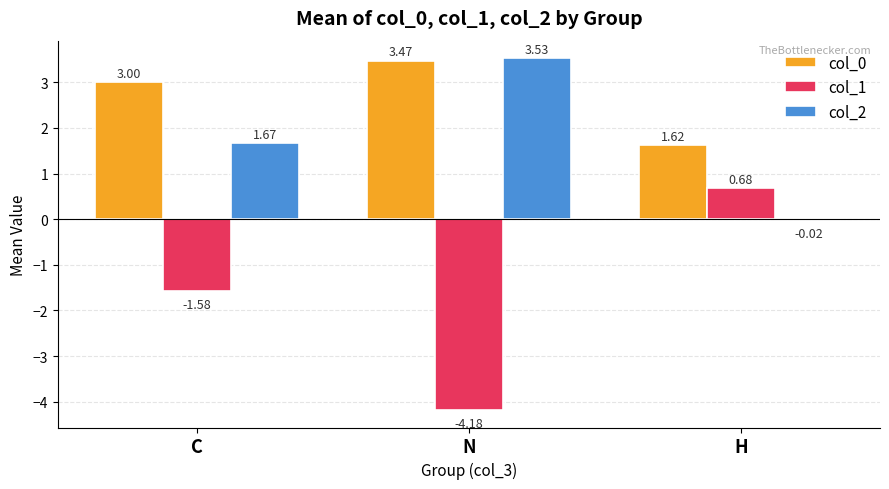

What is the sum of all col_2 values?

5.2